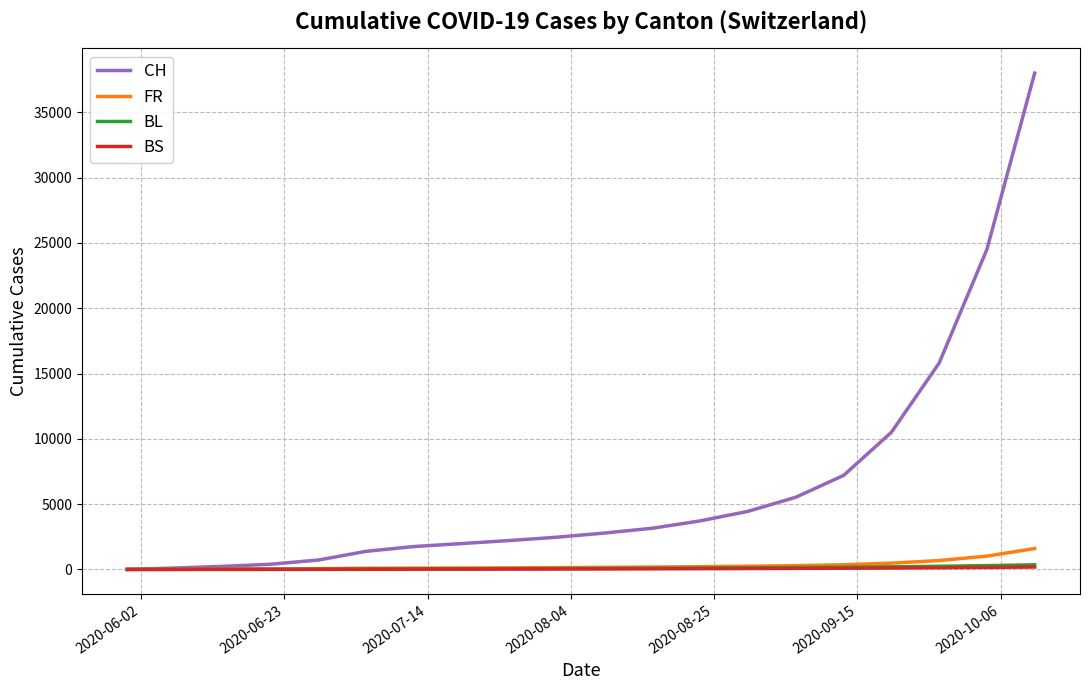

What is the greatest value displayed?

38000